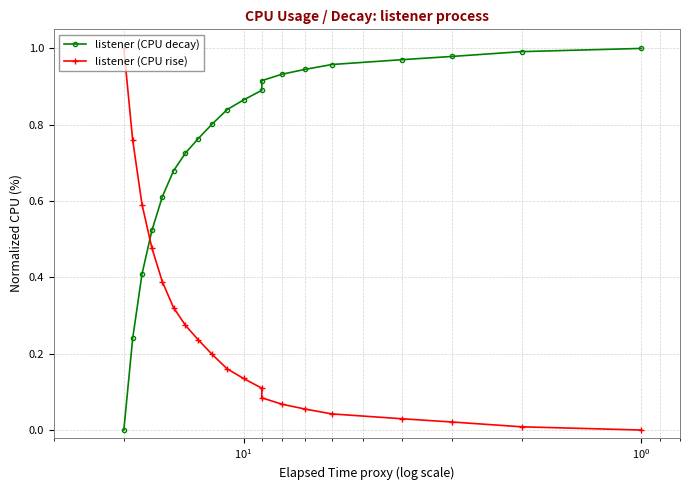

What is the value of the listener (CPU decay) point at the 4th from the left?

0.5